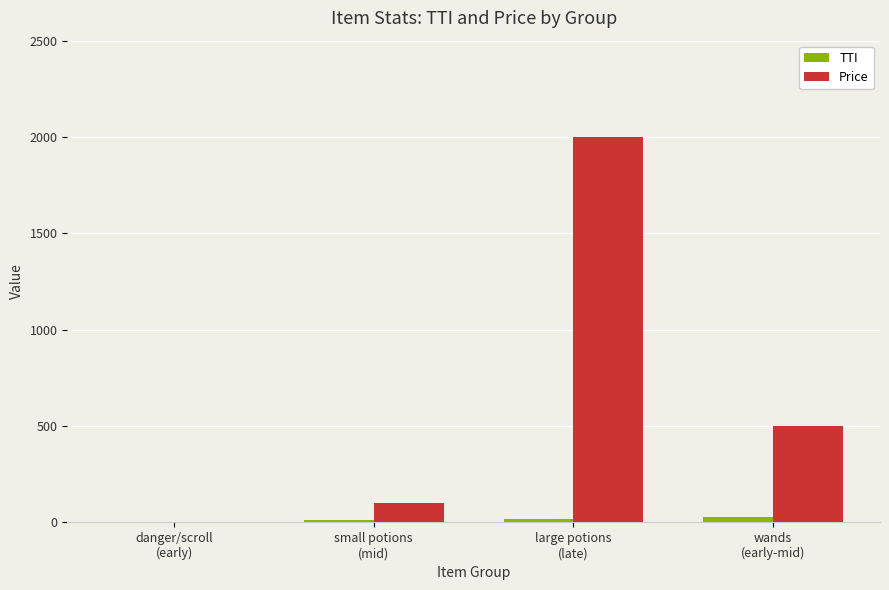

What is the spread (max minus min) of values at large potions
(late)?

1981